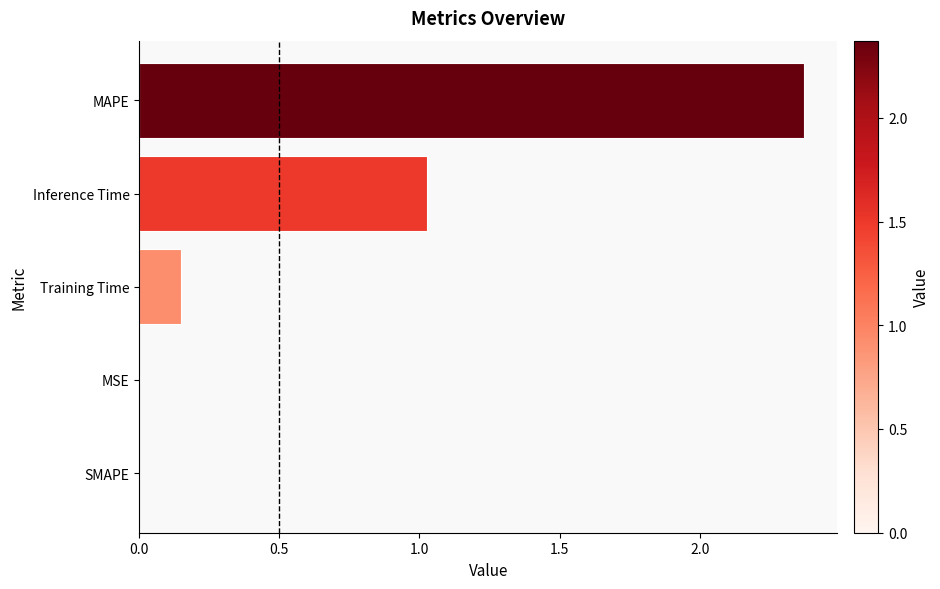

What is the sum of the values at Training Time and MAPE?

2.5